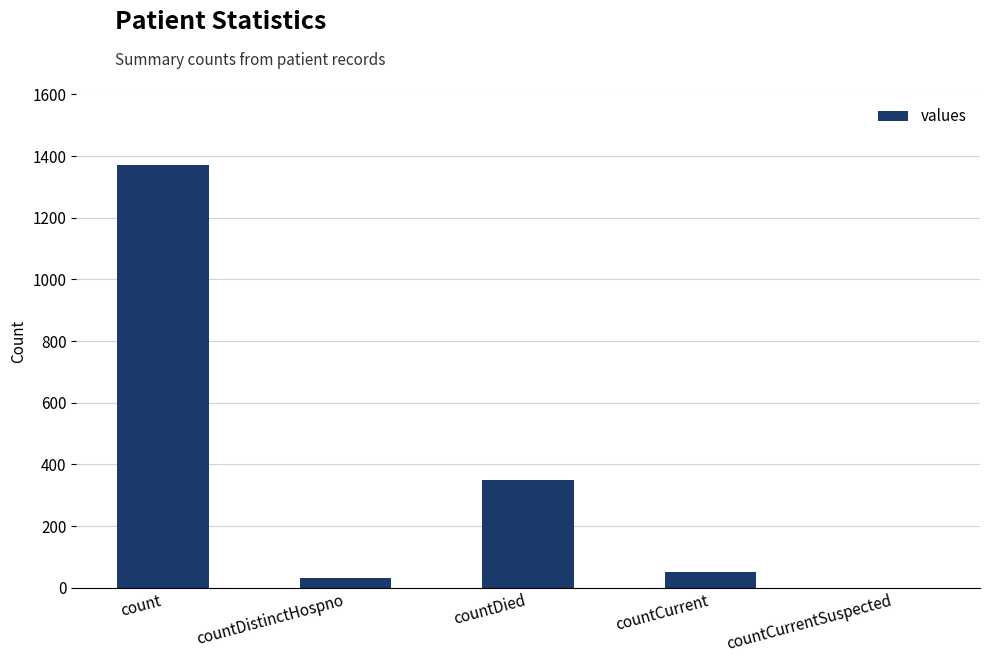

How many series are shown in this chart?

1